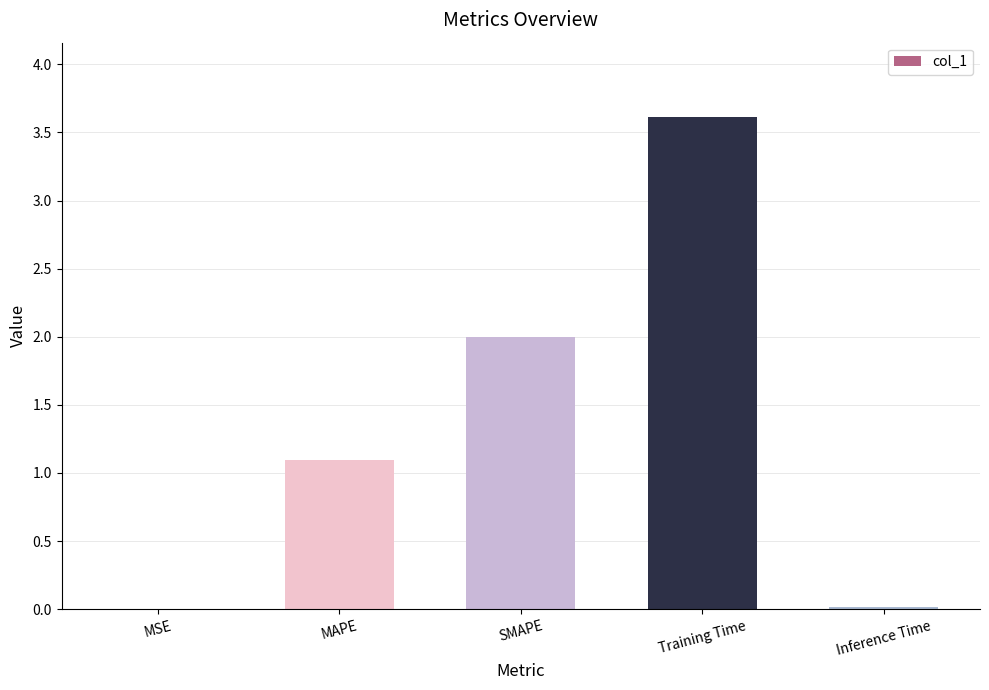

What is the sum of all values?

6.7